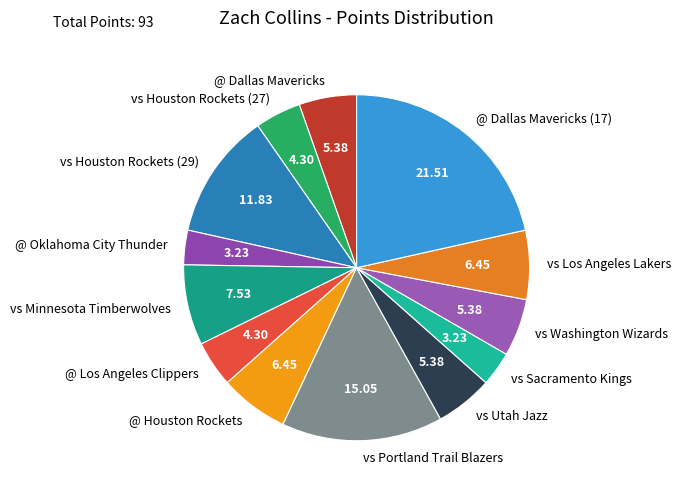

Does any single category account for the majority?

No